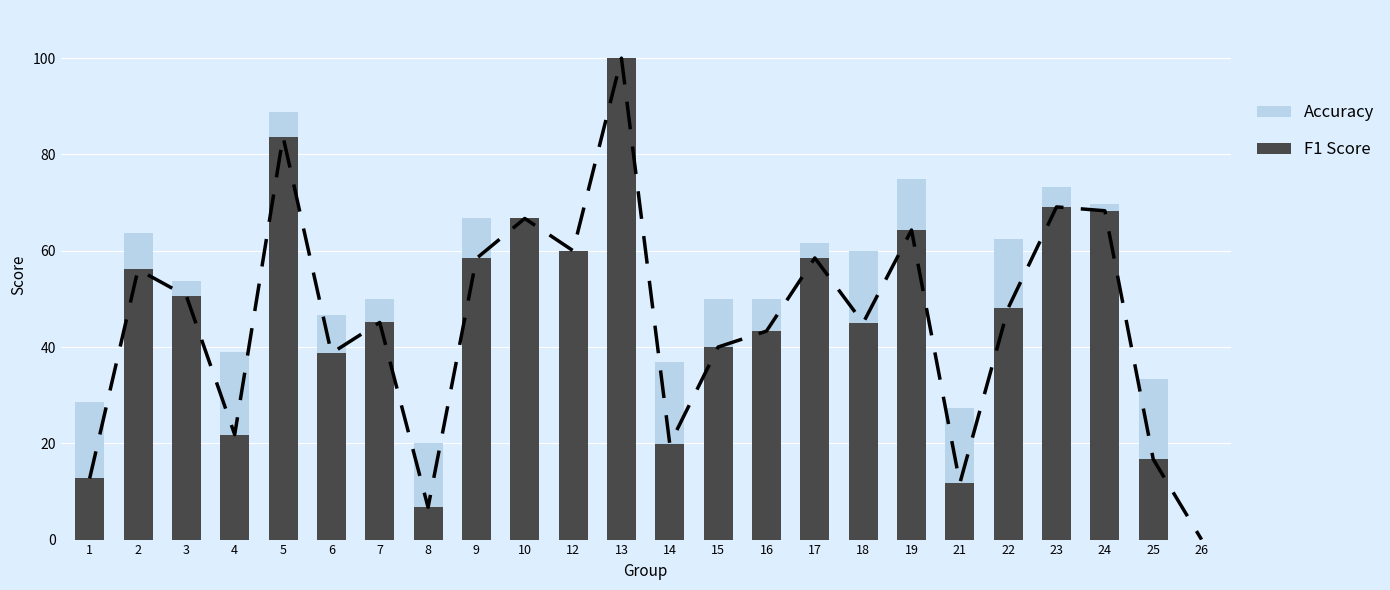

Reading left to right, transcribe all the data shown in this chart.

Accuracy: 28.6	63.6	53.8	38.9	88.9	46.7	50.0	20.0	66.7	66.7	60.0	100.0	36.8	50.0	50.0	61.5	60.0	75.0	27.3	62.5	73.3	69.7	33.3	0.0
F1 Score: 12.7	56.1	50.6	21.8	83.7	38.7	45.1	6.7	58.4	66.7	60.0	100.0	19.8	40.0	43.3	58.5	45.0	64.3	11.7	48.1	69.1	68.3	16.7	0.0